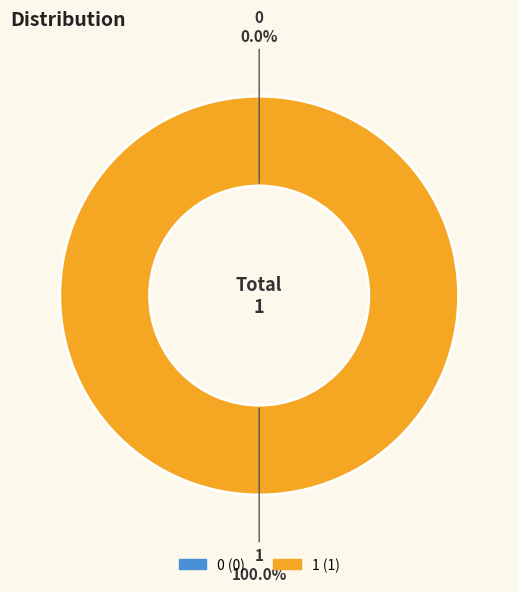

How many slices are in this pie chart?

2